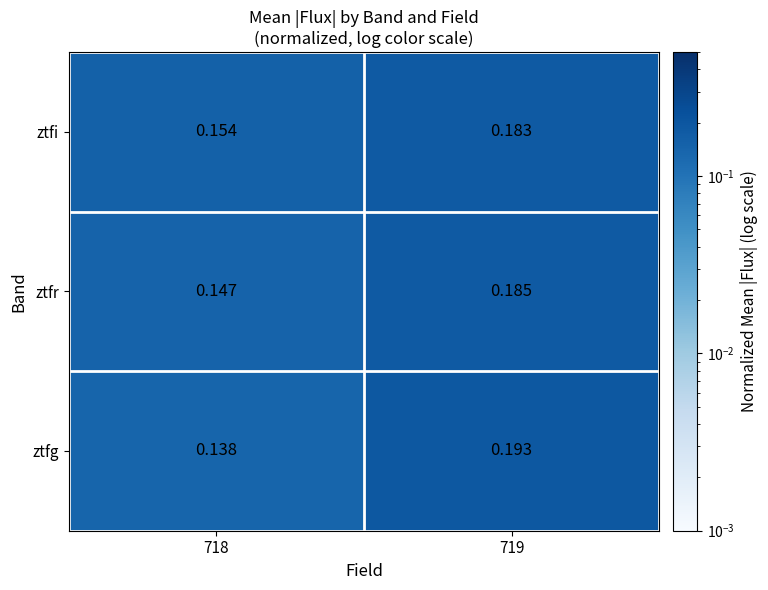

Which series has the widest spread of values?

ztfg